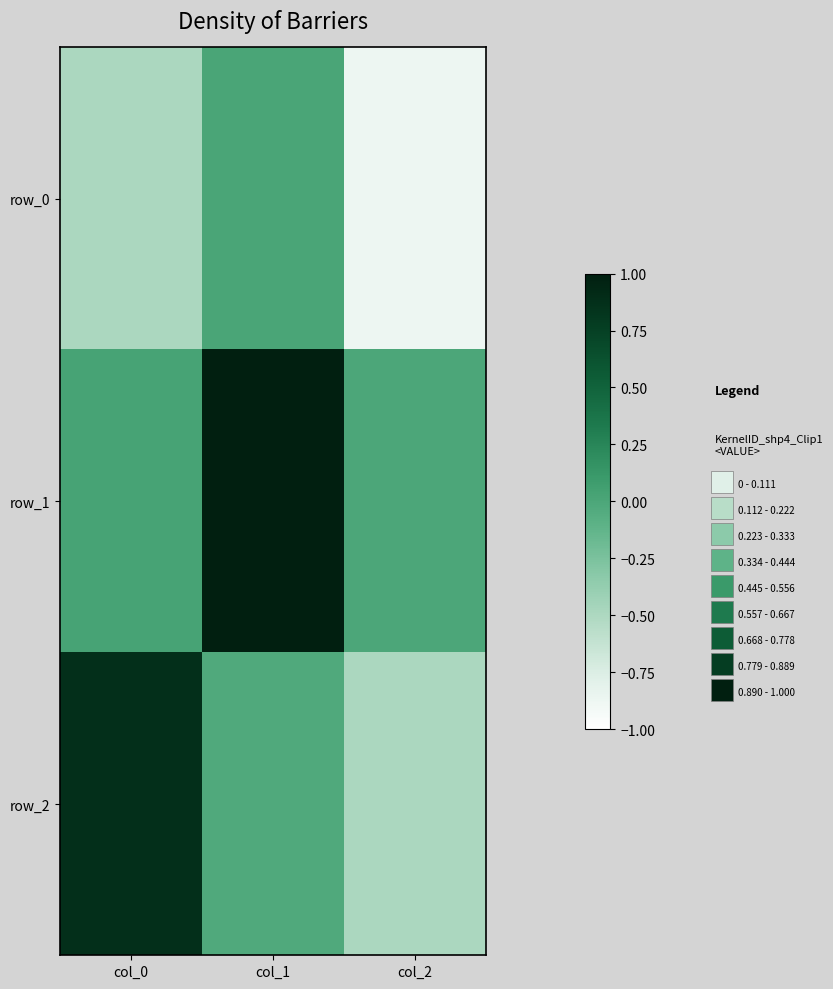

Which series has the largest total across all categories?

row_1